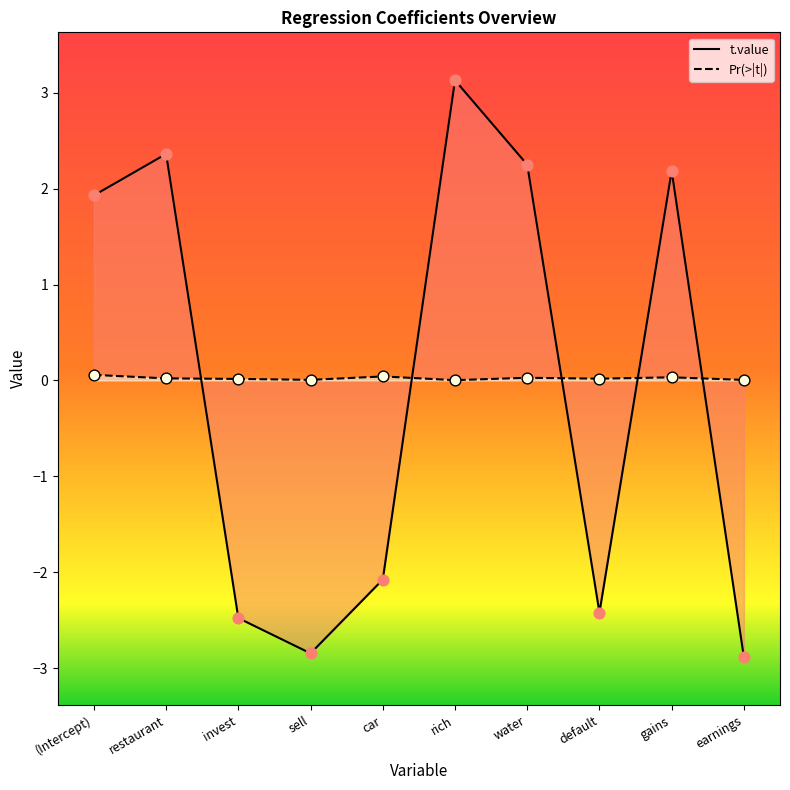

Which series has the largest total across all categories?

Pr(>|t|)